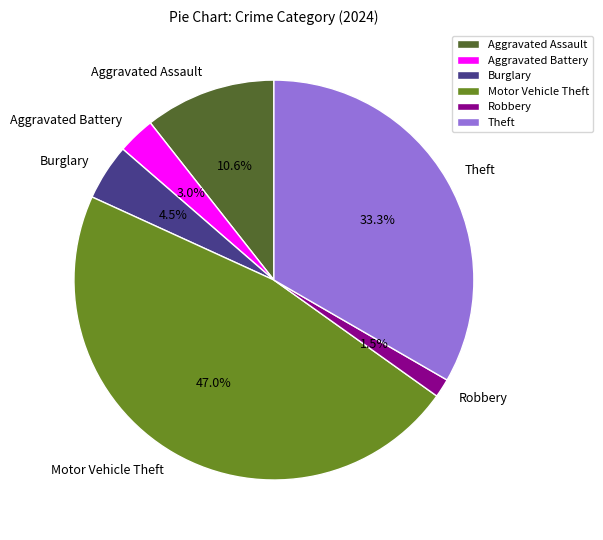

Count the number of slices in the pie.

6